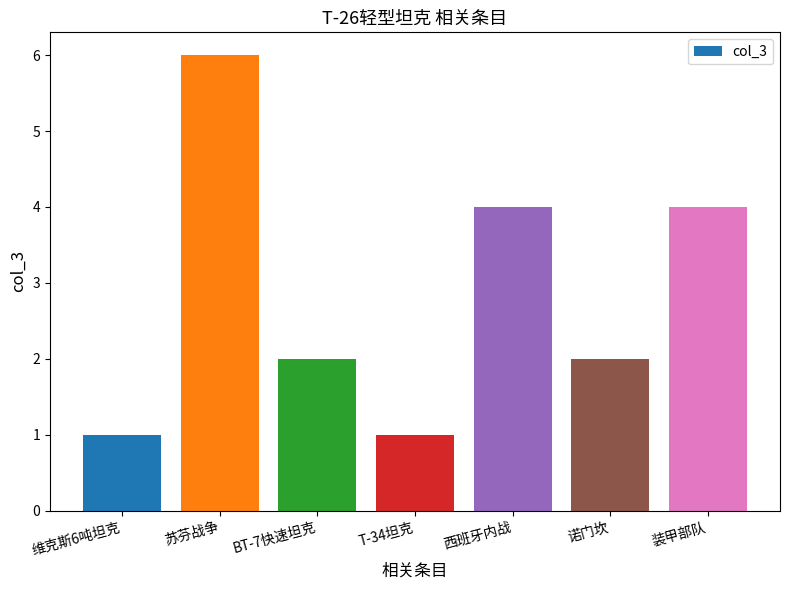

Reading left to right, what are all the values shown in this chart?

1	6	2	1	4	2	4